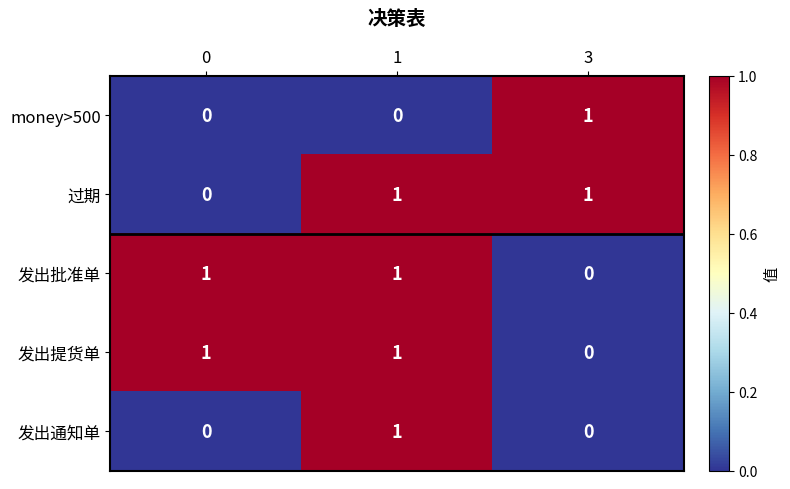

Reading right to left, what are all the values shown in this chart?

money>500: 1	0	0
过期: 1	1	0
发出批准单: 0	1	1
发出提货单: 0	1	1
发出通知单: 0	1	0